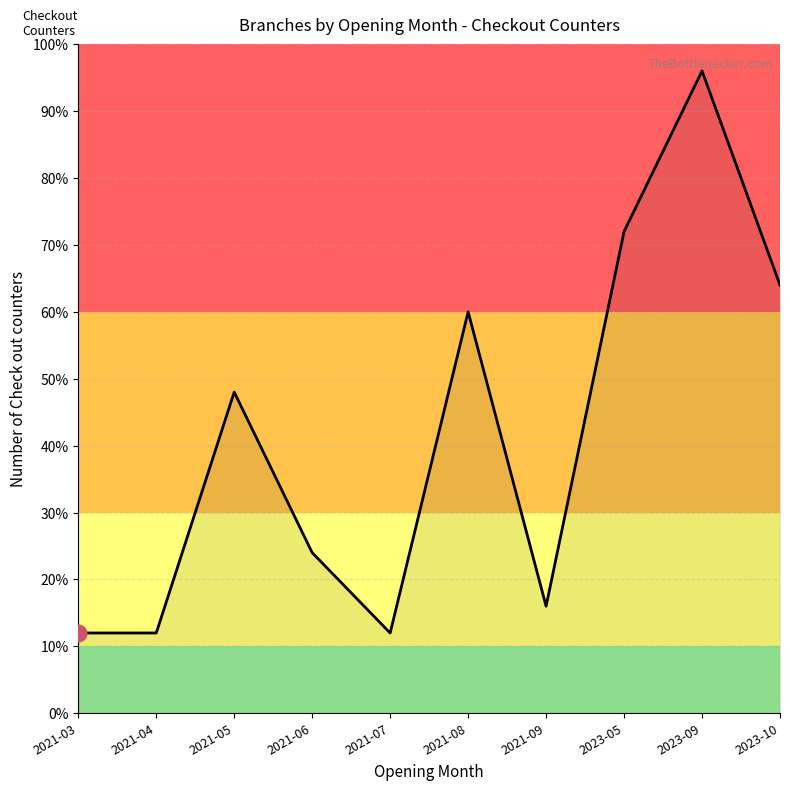

What is the difference between the maximum and minimum values?

84